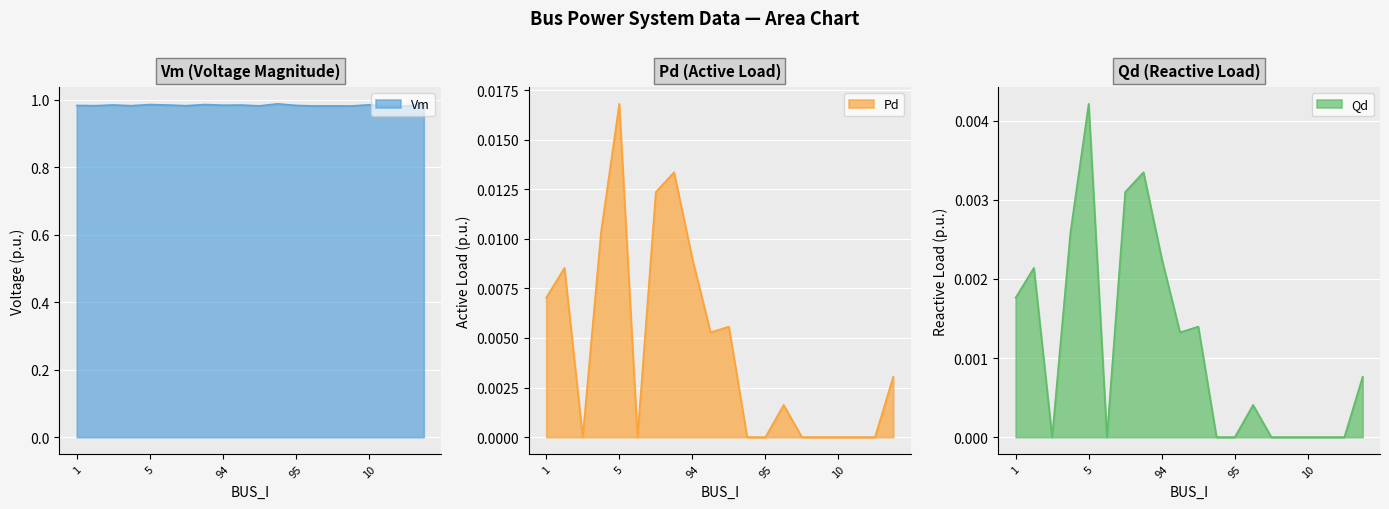

What is the label of the 15th point from the left?

8